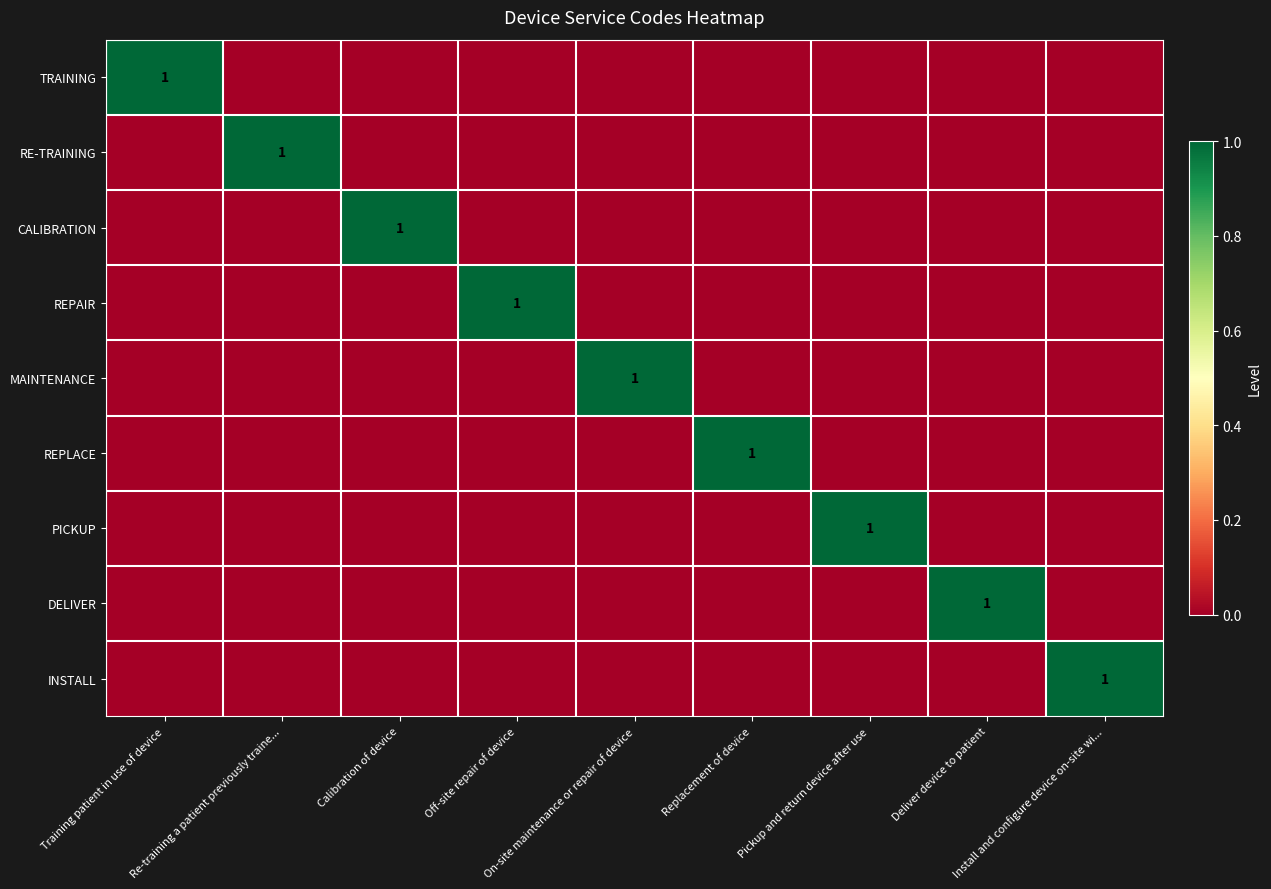

Count the number of data series in this chart.

9